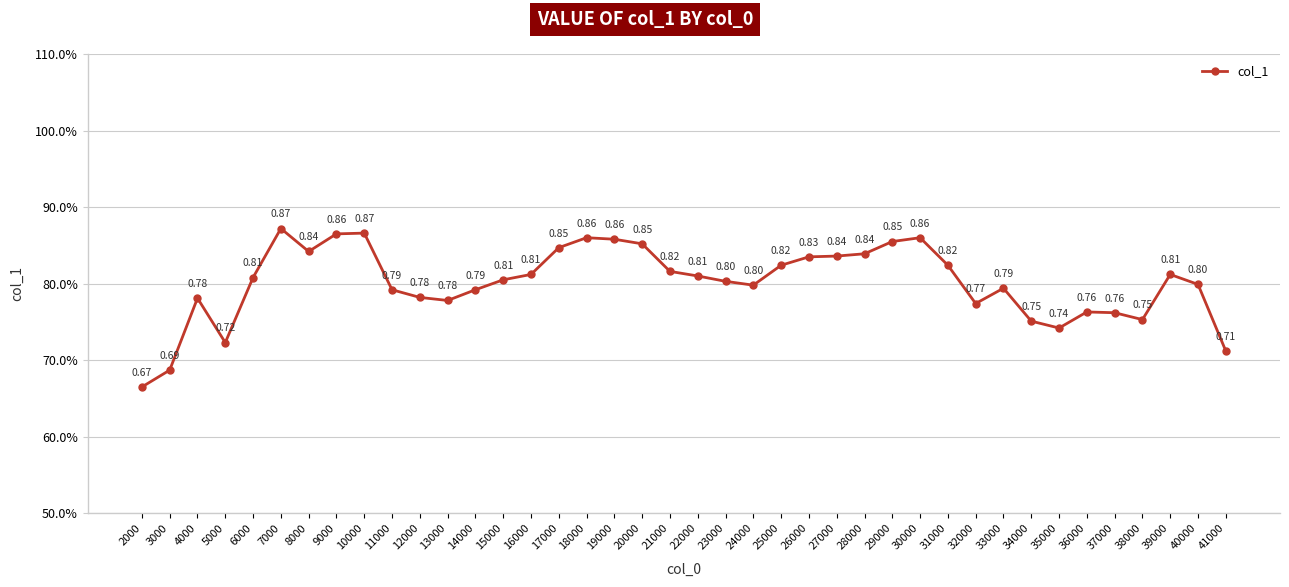

Which label corresponds to the smallest value in the chart?

2000